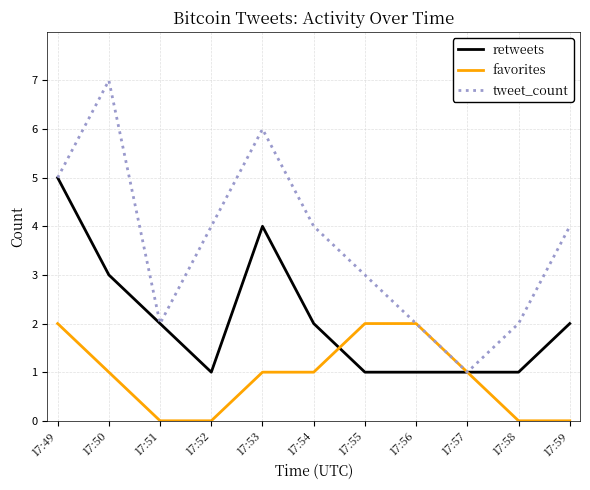

Where is the first local minimum for retweets?

17:52